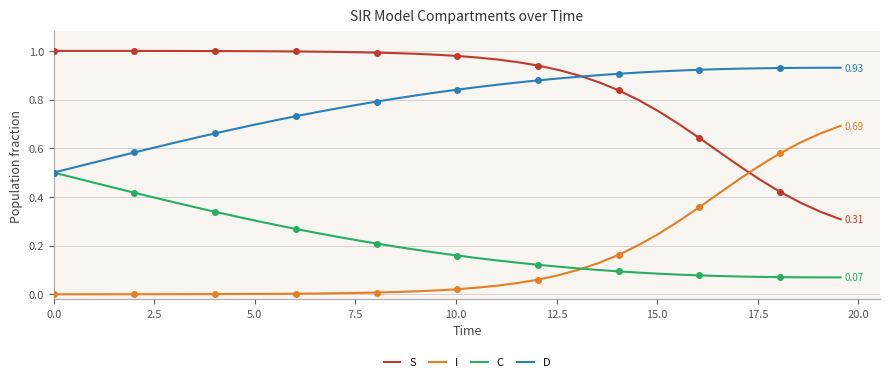

The value of D at 38 is 1.4. True or false?

False